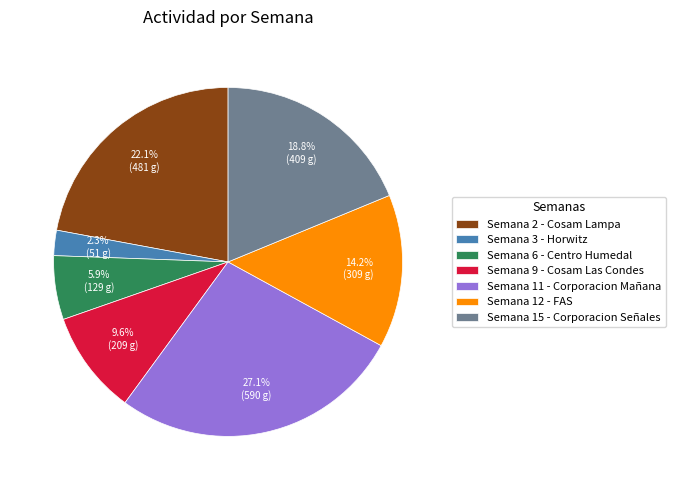

Do Semana 3 - Horwitz and Semana 2 - Cosam Lampa together represent more than half of the pie?

No